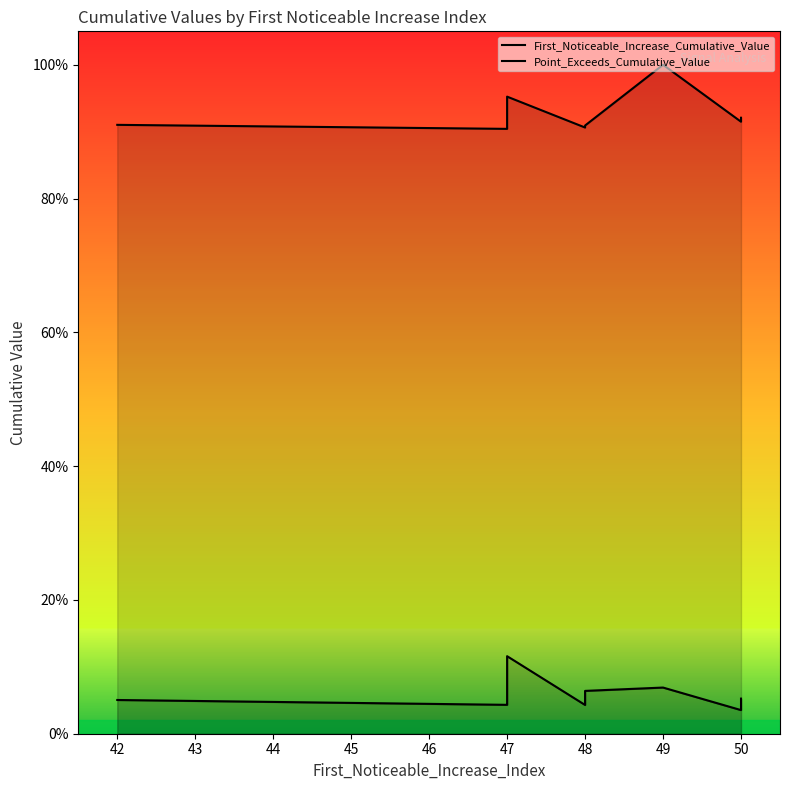

True or false: First_Noticeable_Increase_Cumulative_Value has a value of 0.0 at 47.

False